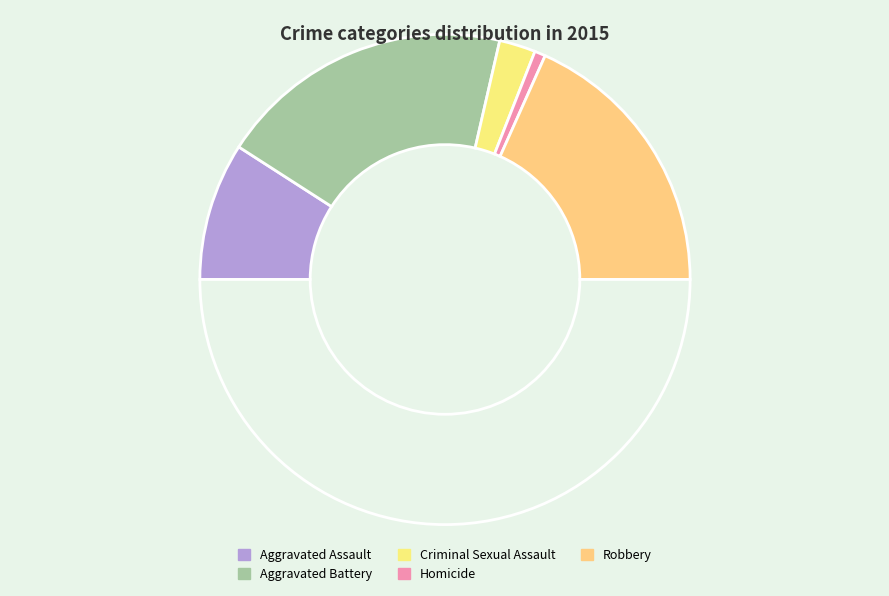

Which slice is the largest?

Aggravated Battery